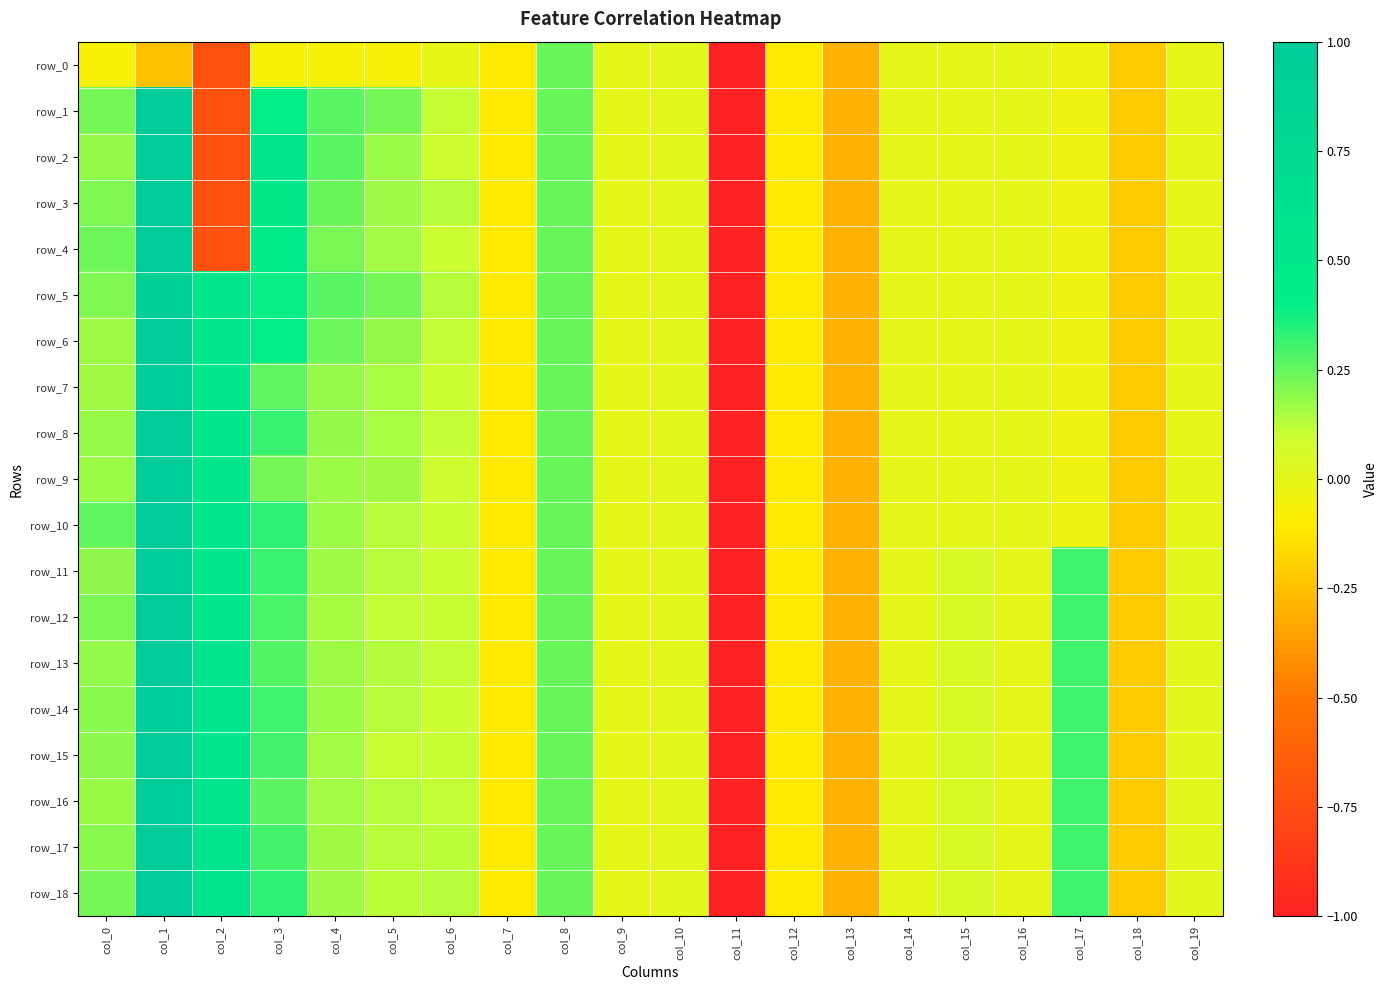

Is it true that row_0 equals -3.4 at col_9?

False